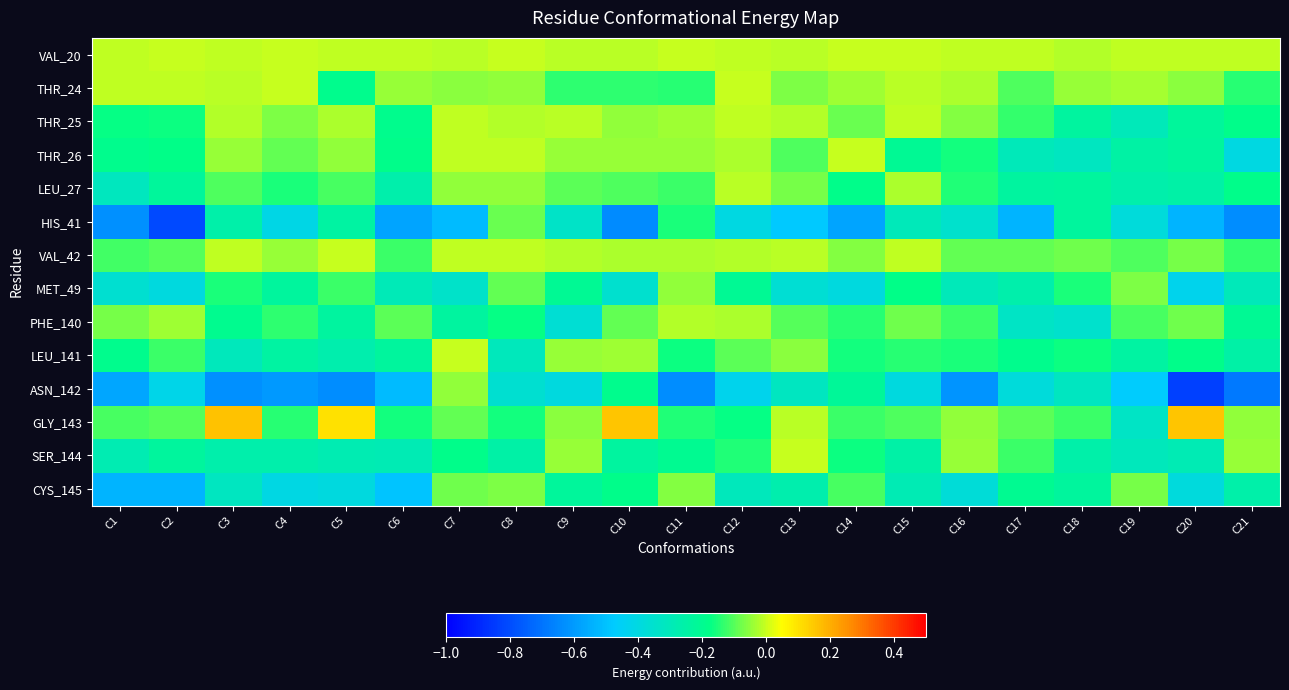

Between C19 and C20, which series saw the biggest shift?

GLY_143